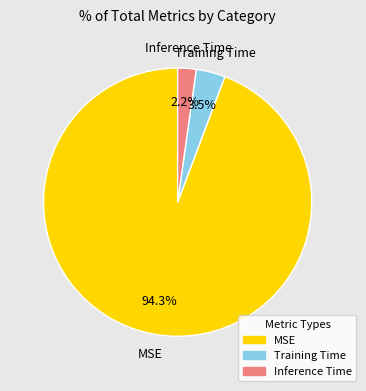

To the nearest percent, what portion does Inference Time represent?

2%